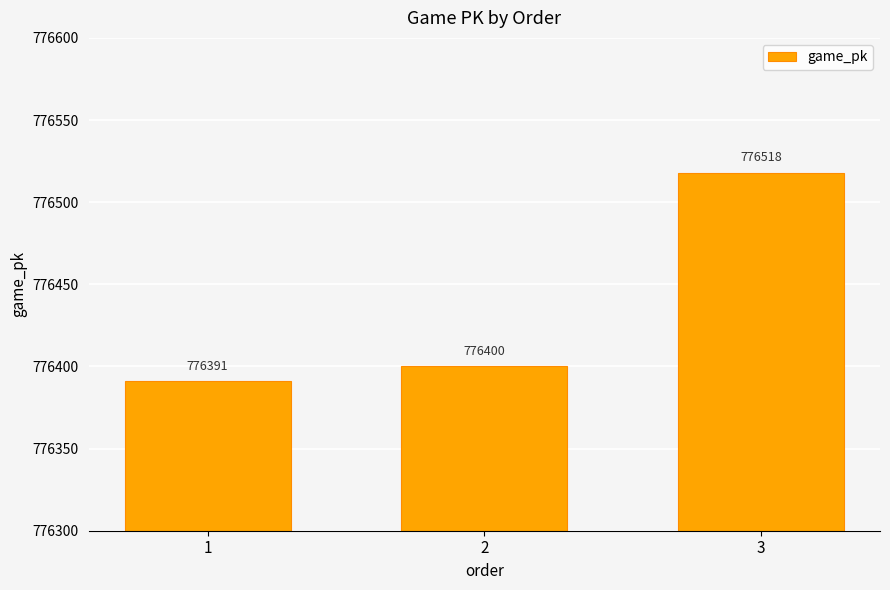

What is the approximate value at 2?

776400